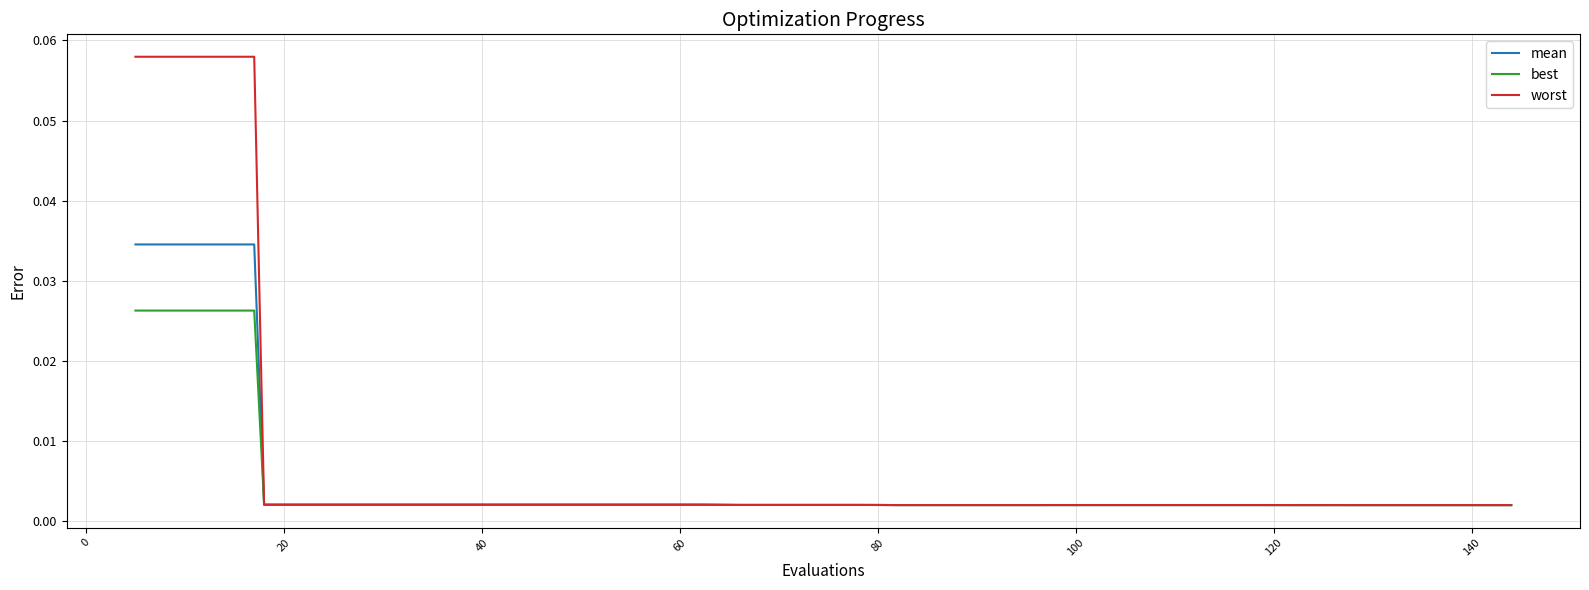

Rank the series by their maximum value, from highest to lowest.

worst, mean, best